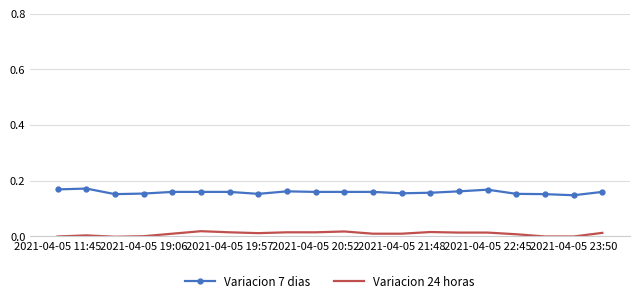

True or false: Variacion 24 horas has more than 0 interior local peaks.

True